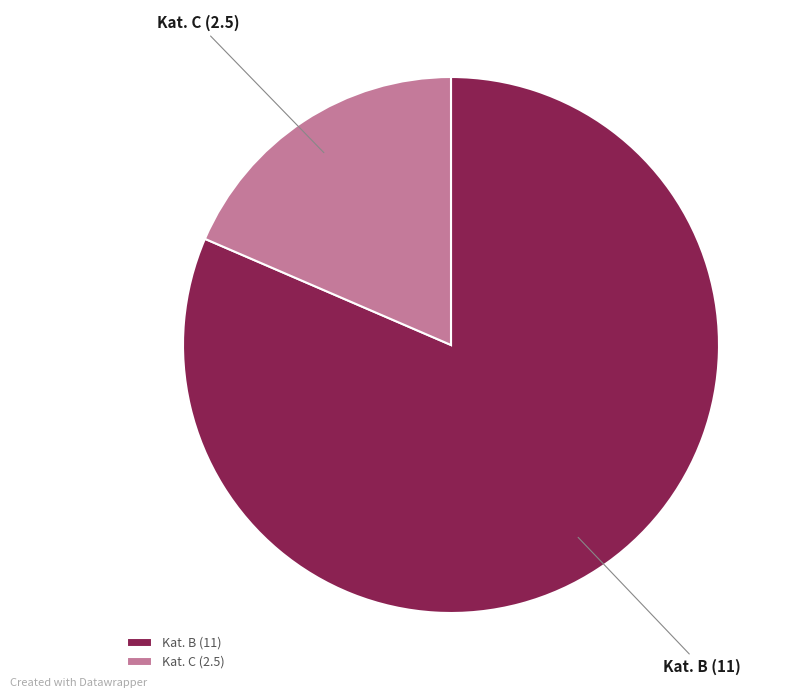

Rank the categories by value from highest to lowest.

Kat. B (11), Kat. C (2.5)